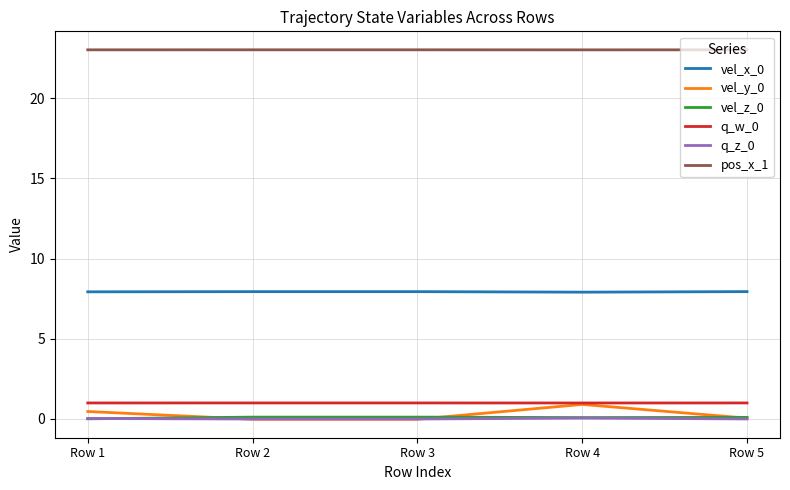

What is the difference between the highest and lowest values at Row 2?

23.0